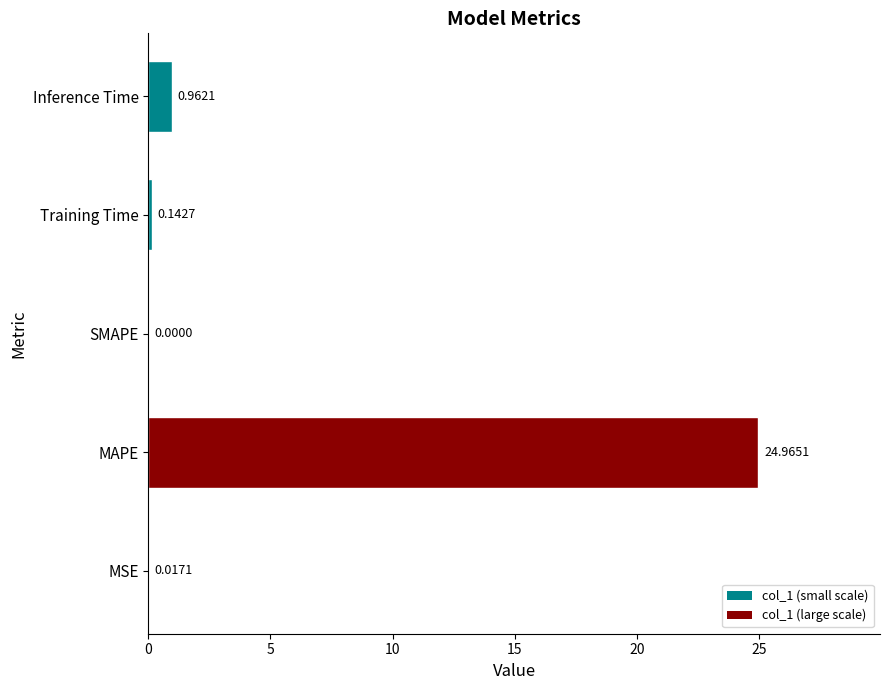

At which label is the value closest to 12?

Inference Time